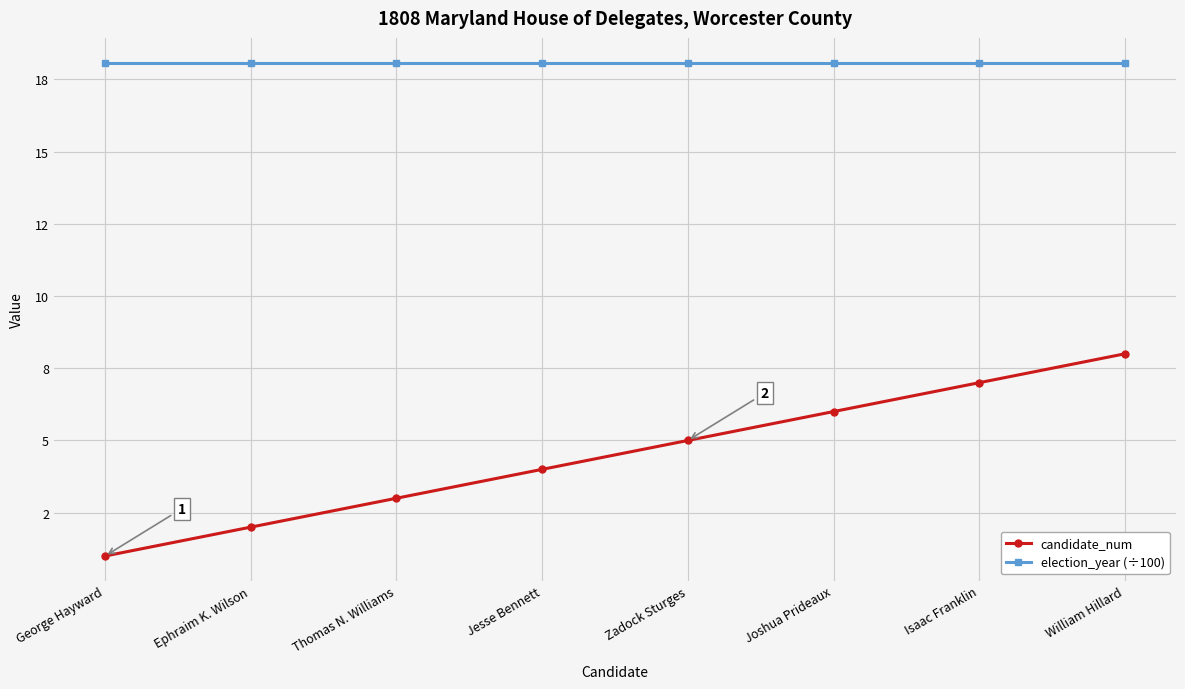

At Joshua Prideaux, list the series in order from largest to smallest.

election_year (÷100), candidate_num